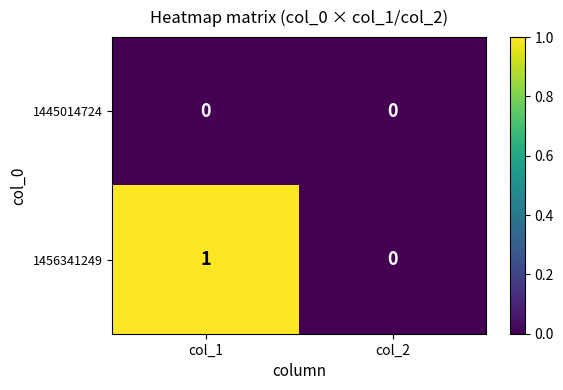

Reading left to right, transcribe all the data shown in this chart.

1445014724: col_1=0	col_2=0
1456341249: col_1=1	col_2=0